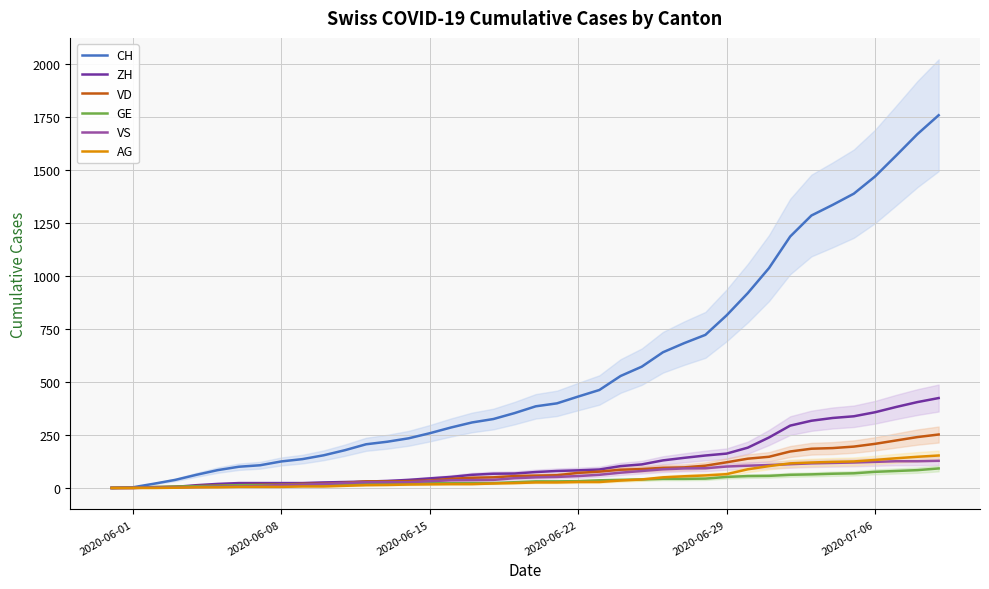

At which label does ZH reach its minimum?

2020-06-01